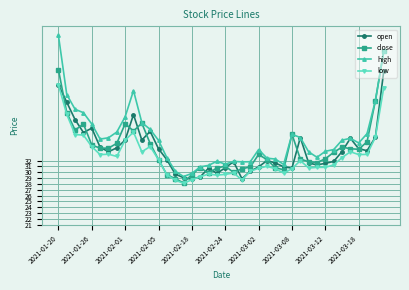

True or false: low and high intersect in this chart.

False